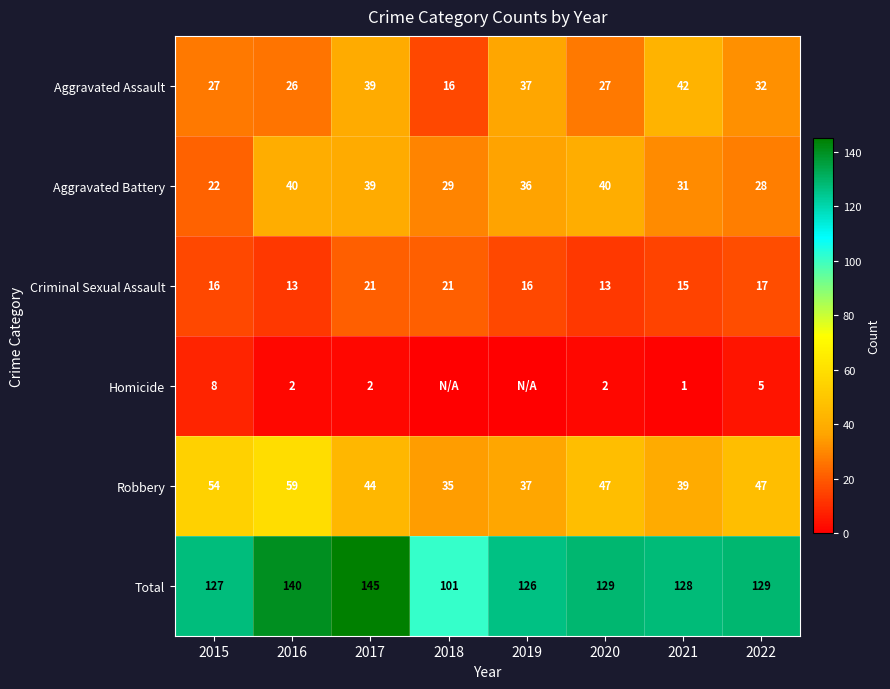

Rank the series at 2015 from highest to lowest value.

Total, Robbery, Aggravated Assault, Aggravated Battery, Criminal Sexual Assault, Homicide